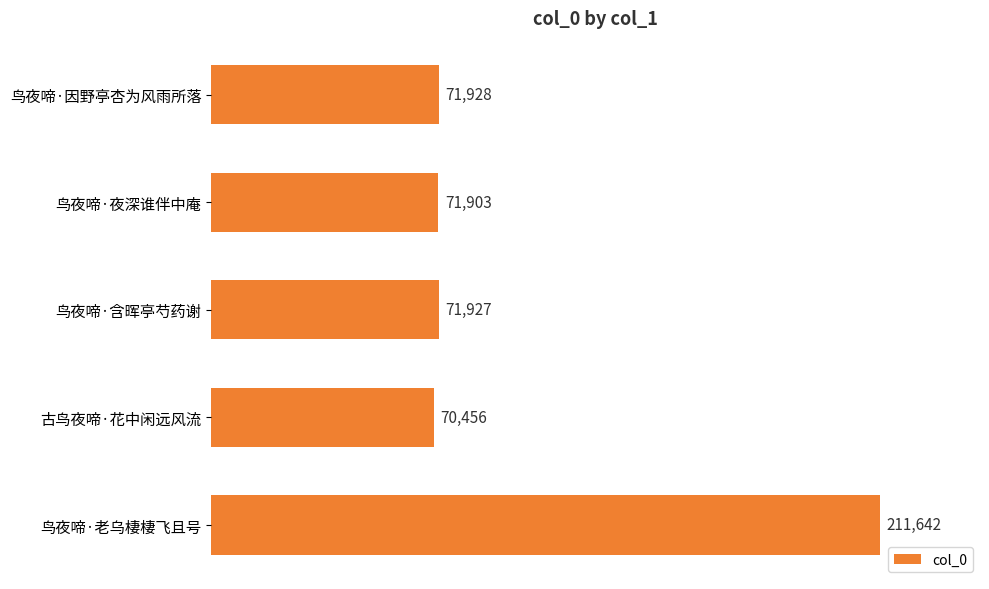

List the labels in order of value, smallest first.

古鸟夜啼·花中闲远风流, 鸟夜啼·夜深谁伴中庵, 鸟夜啼·含晖亭芍药谢, 鸟夜啼·因野亭杏为风雨所落, 鸟夜啼·老乌棲棲飞且号